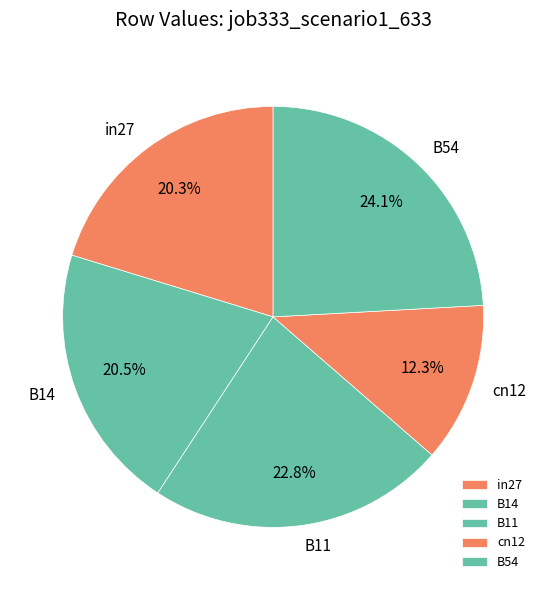

To the nearest percent, what is the average slice percentage?

20%